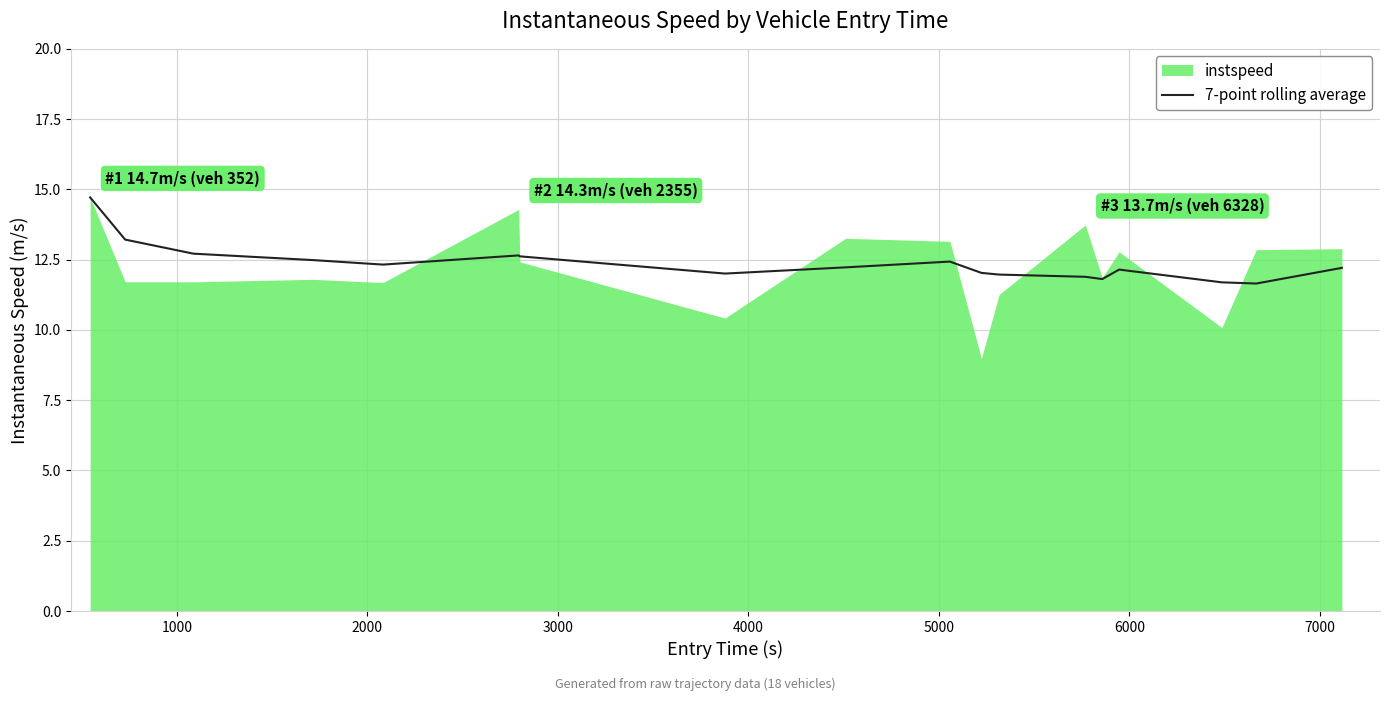

What is the maximum value for 7-point rolling average?

14.7